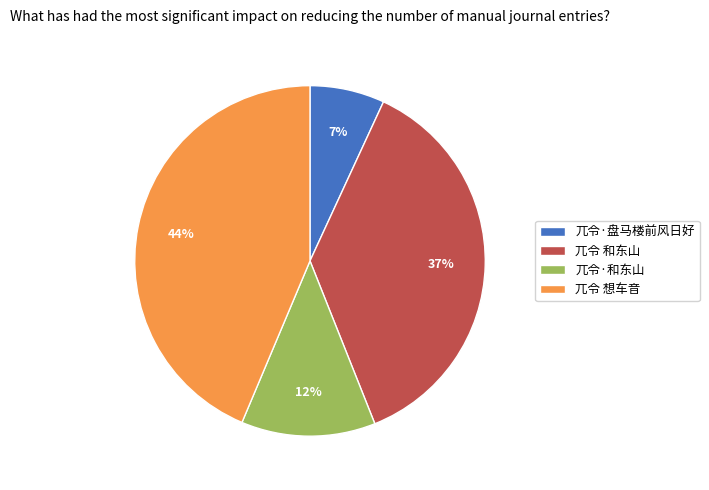

Combined, do 兀令·和东山 and 兀令 想车音 account for over 50%?

Yes